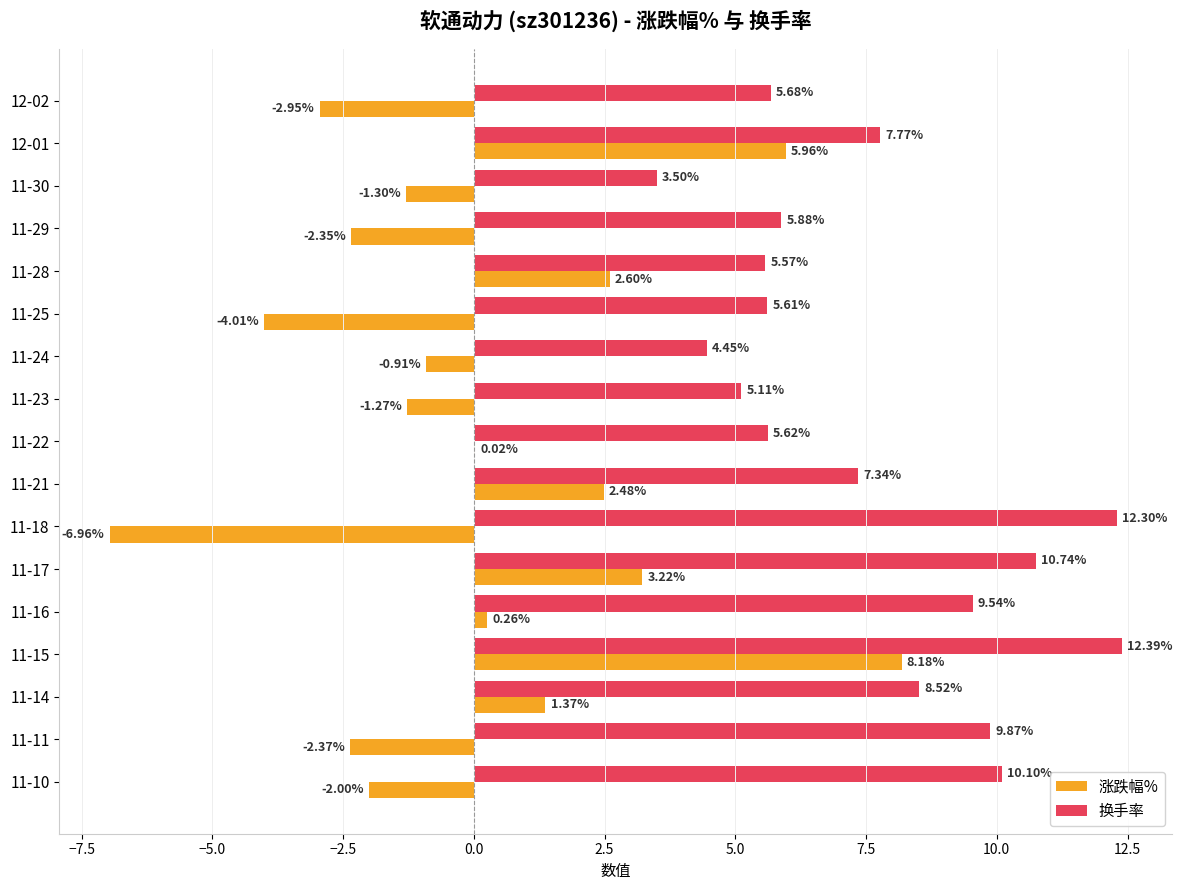

Between 11-25 and 11-23, which series saw the biggest shift?

涨跌幅%